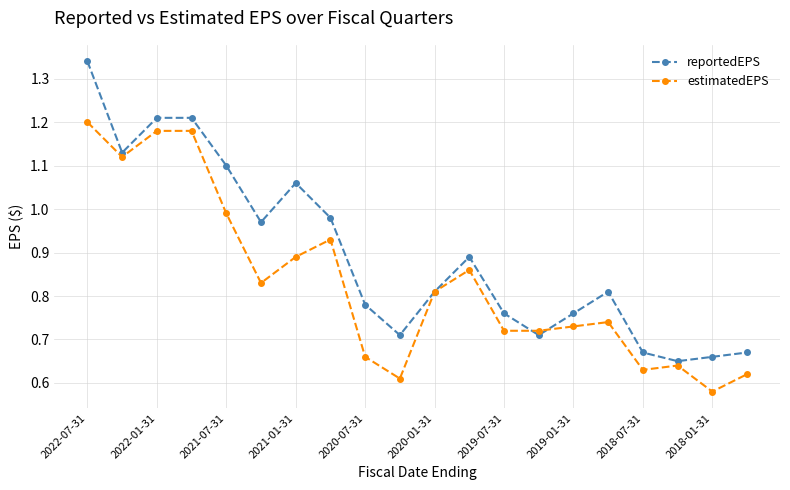

Which series has the widest spread of values?

reportedEPS